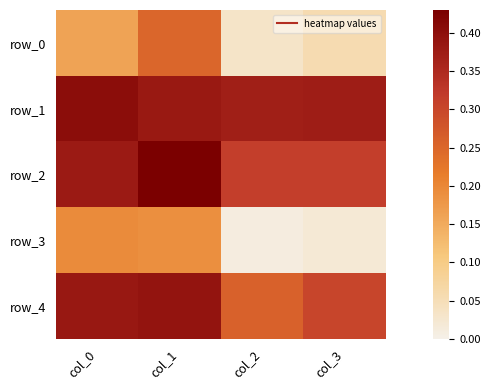

At col_0, list the series in order from largest to smallest.

row_1, row_4, row_2, row_3, row_0